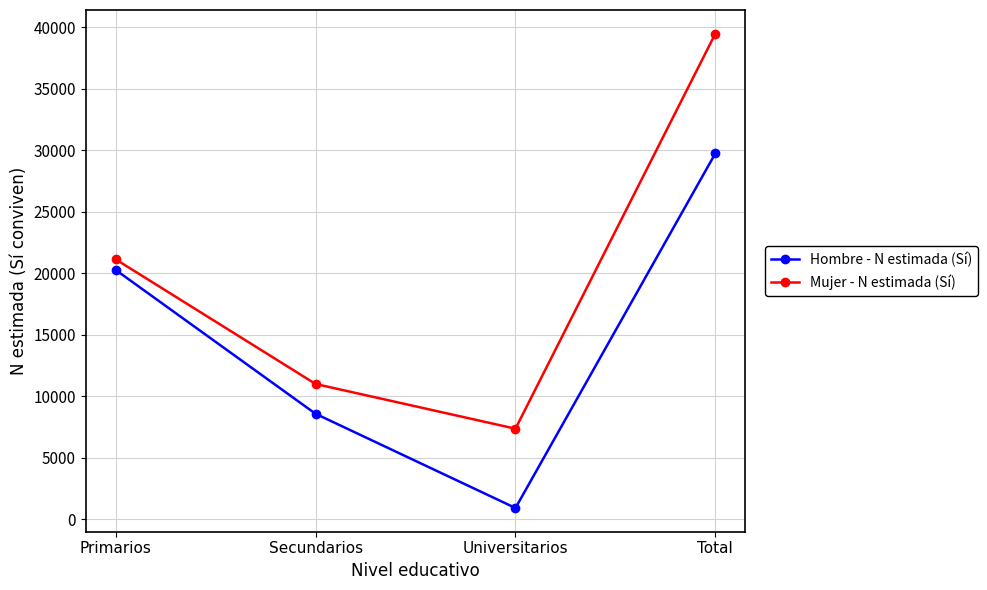

What is the approximate value of Hombre - N estimada (Sí) at Total?

29741